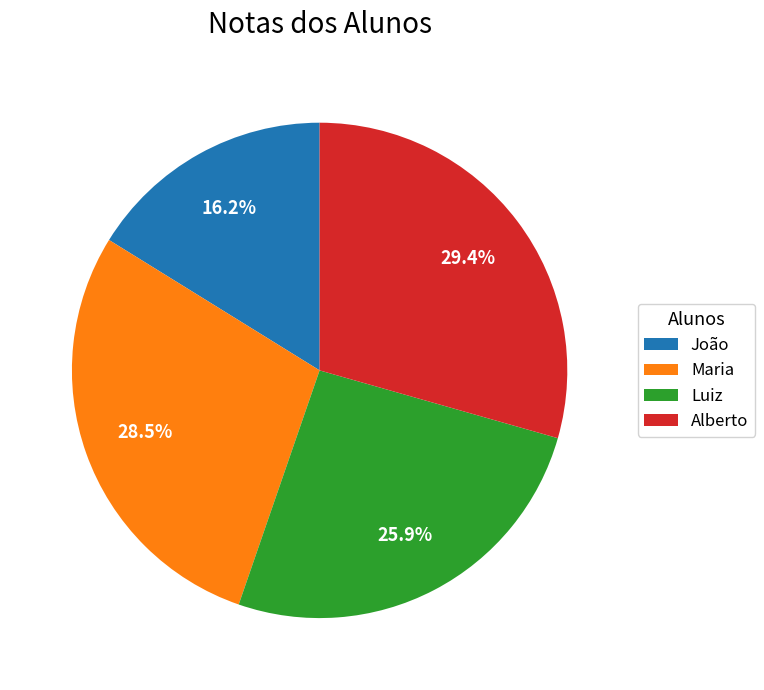

What portion of the pie excludes João?

83.8%